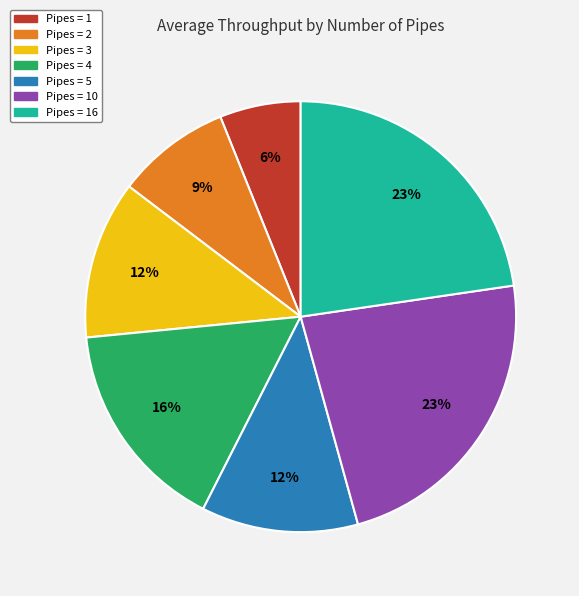

Does any single category account for the majority?

No